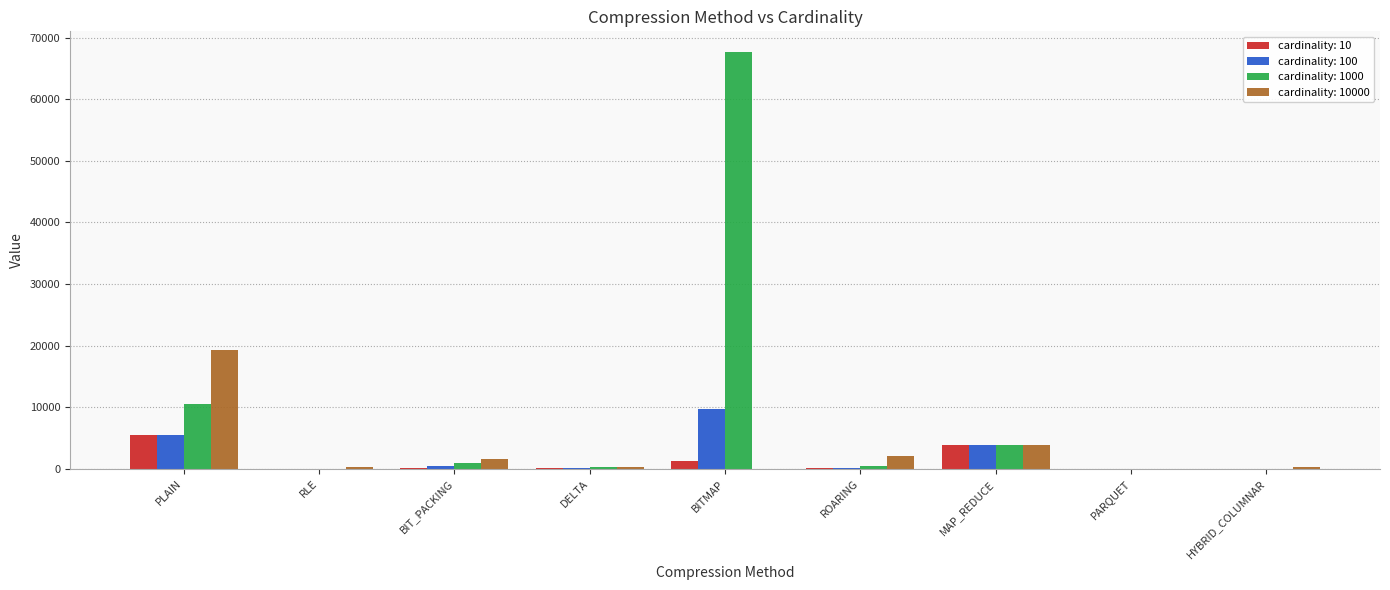

What is the average value of the cardinality: 10 series?

1247.4